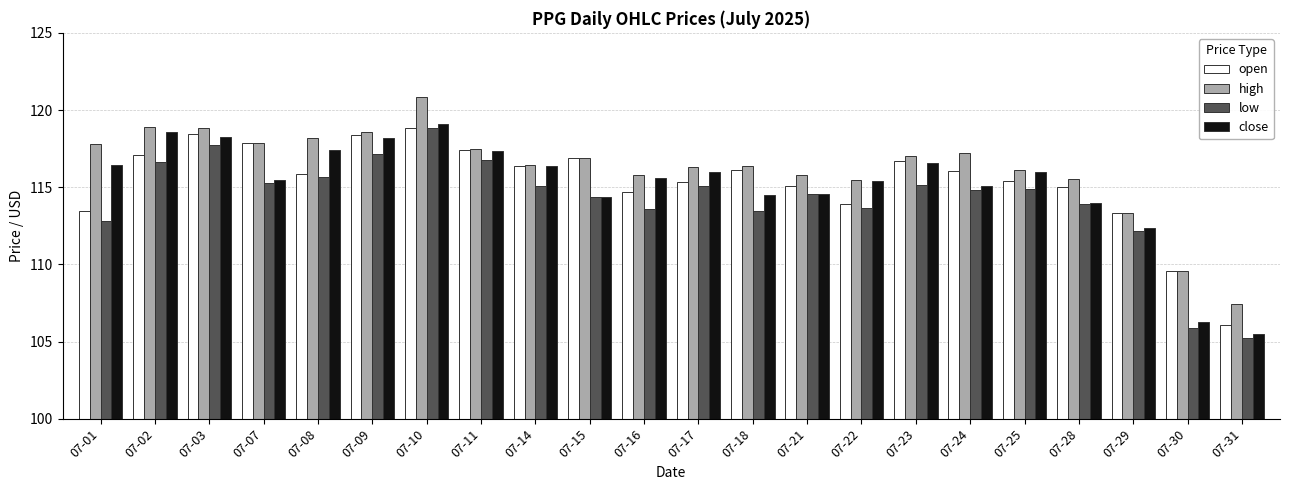

Are the bars grouped side by side (vs. stacked)?

Yes